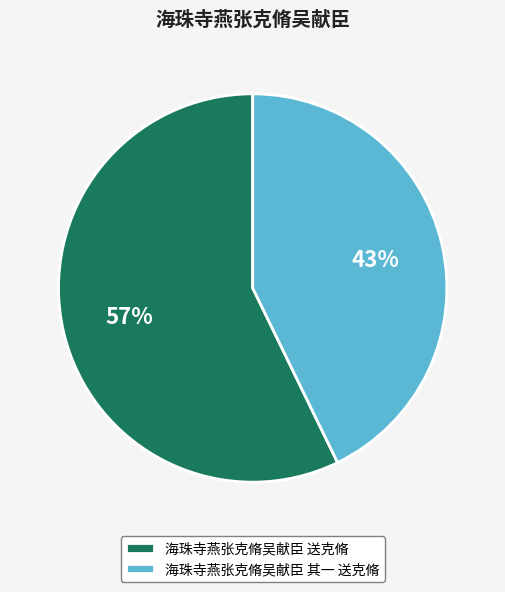

Which slice represents more than half of the pie?

海珠寺燕张克脩吴献臣 送克脩